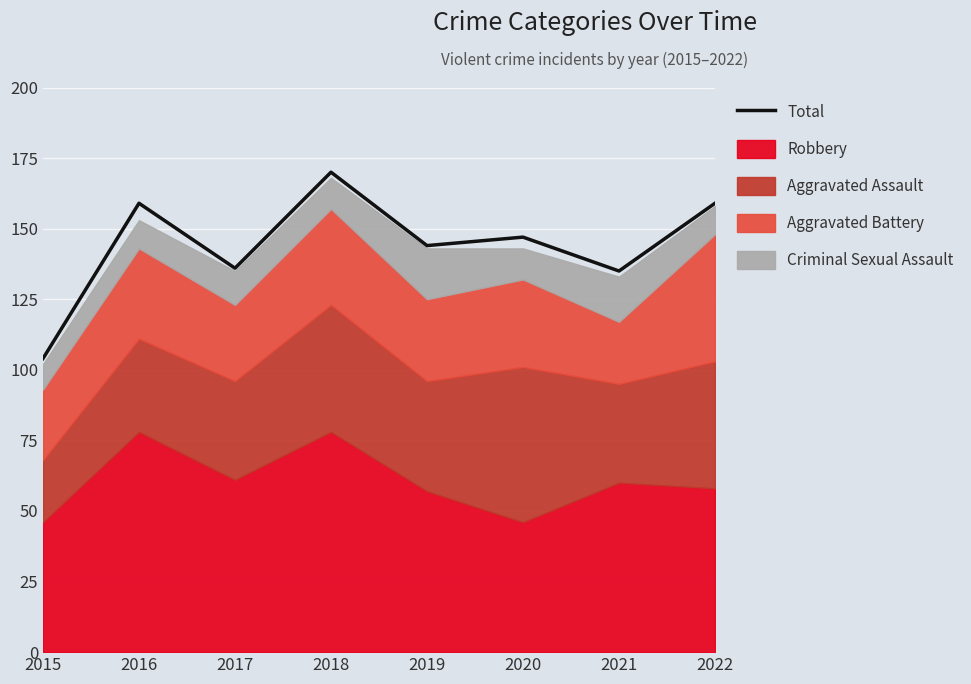

What is the average value?

144